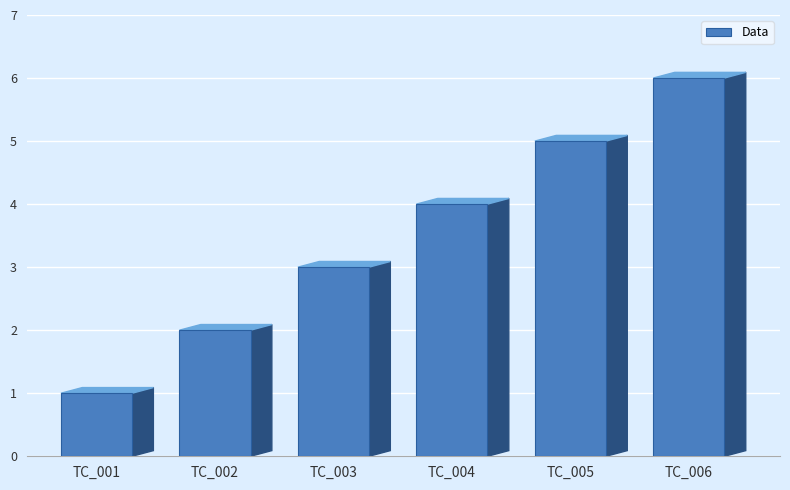

Which label corresponds to the largest value in the chart?

TC_006